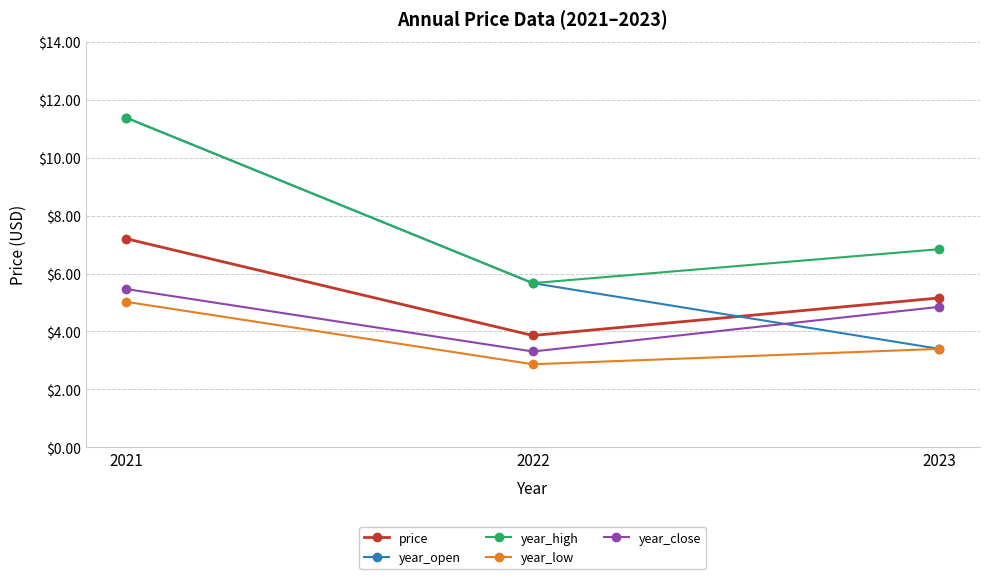

Is the value of year_high at 2023 greater than the value of year_open at 2022?

Yes